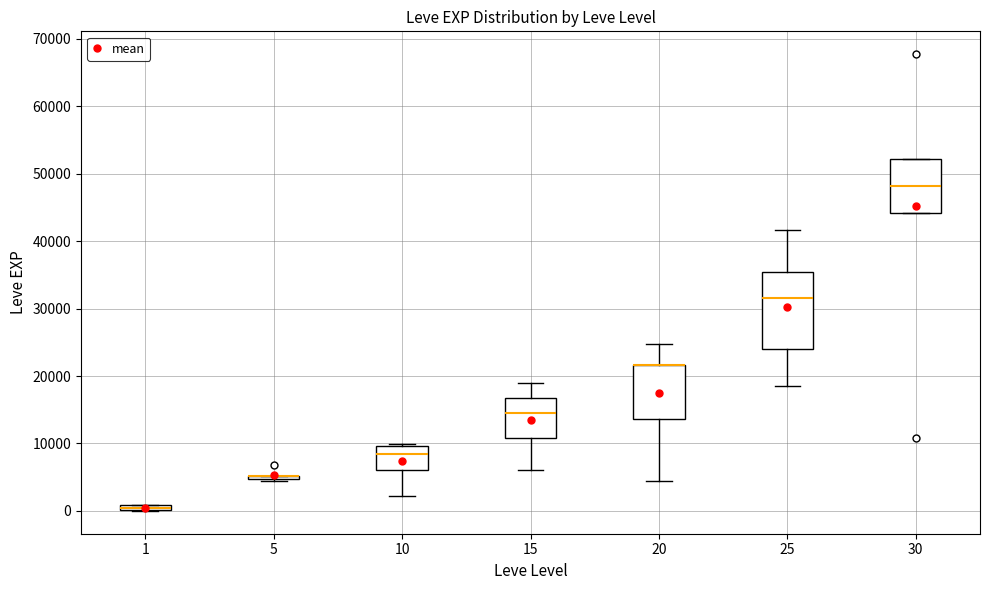

Comparing the boxes themselves (not the whiskers), which one is the tallest?

25